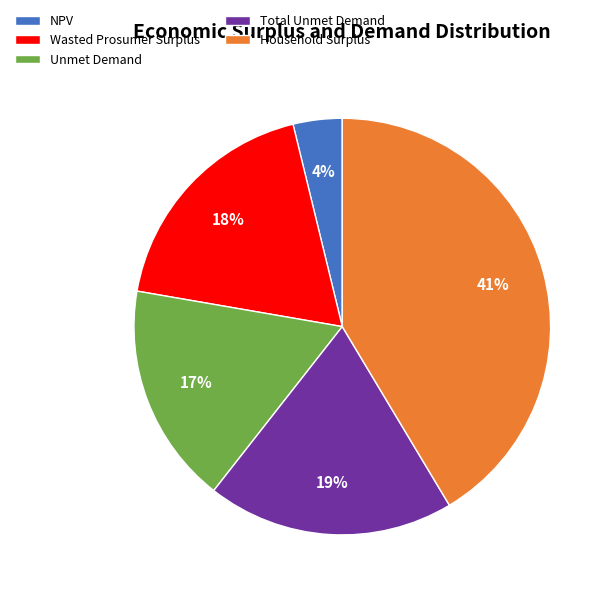

To the nearest percent, what is the average slice percentage?

20%